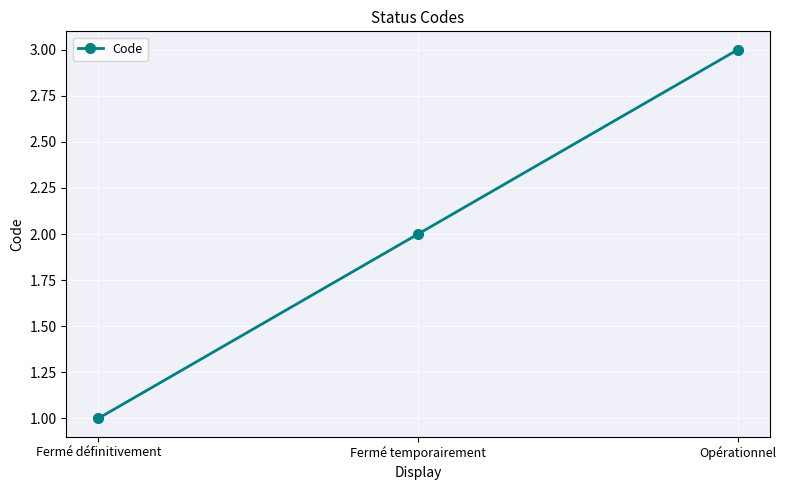

Does the chart have visible grid lines?

Yes